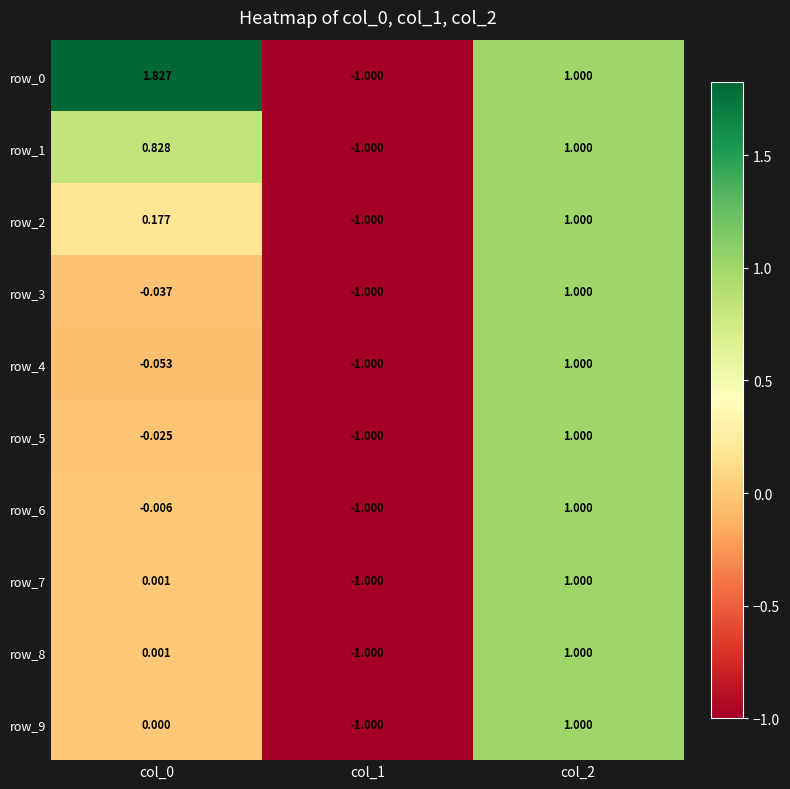

Count the number of categories in the chart.

3